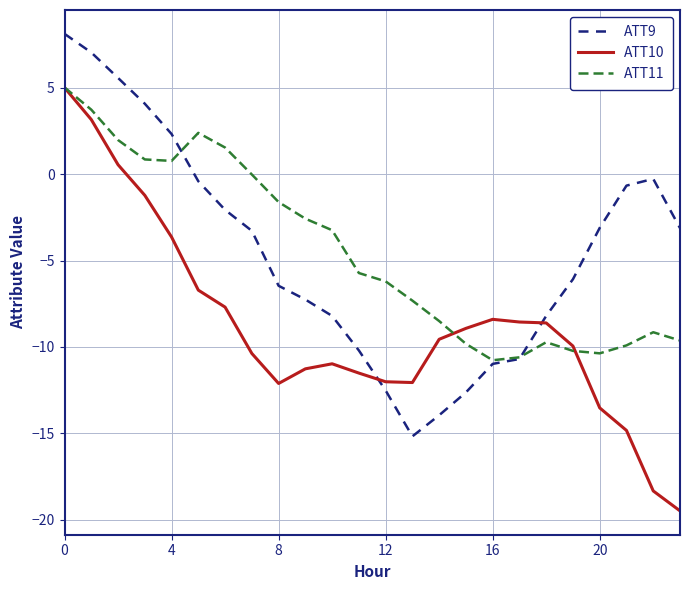

True or false: ATT10 and ATT9 cross at least once.

True